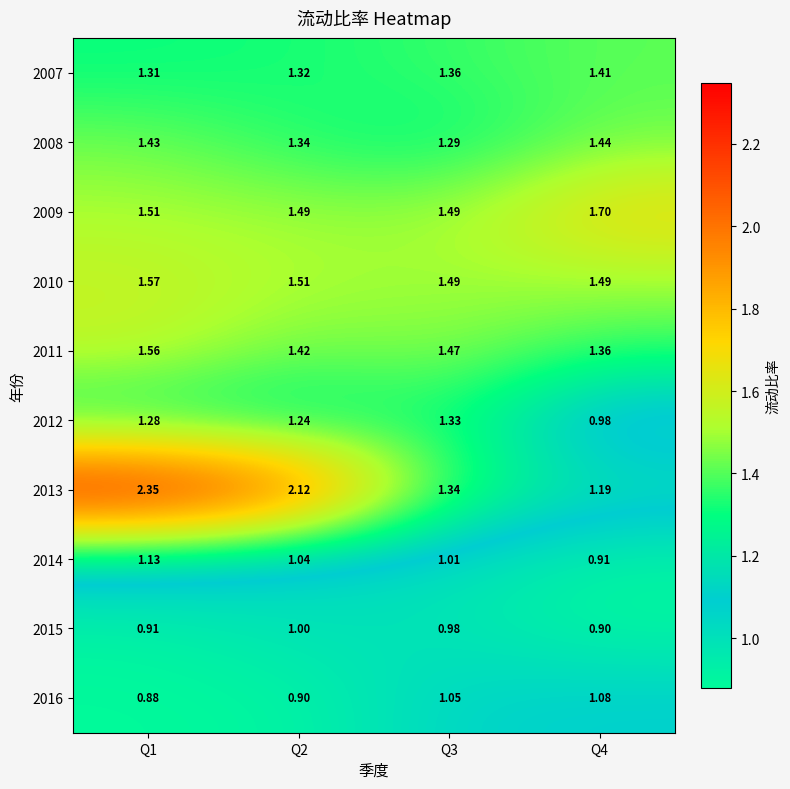

Count the number of data series in this chart.

10